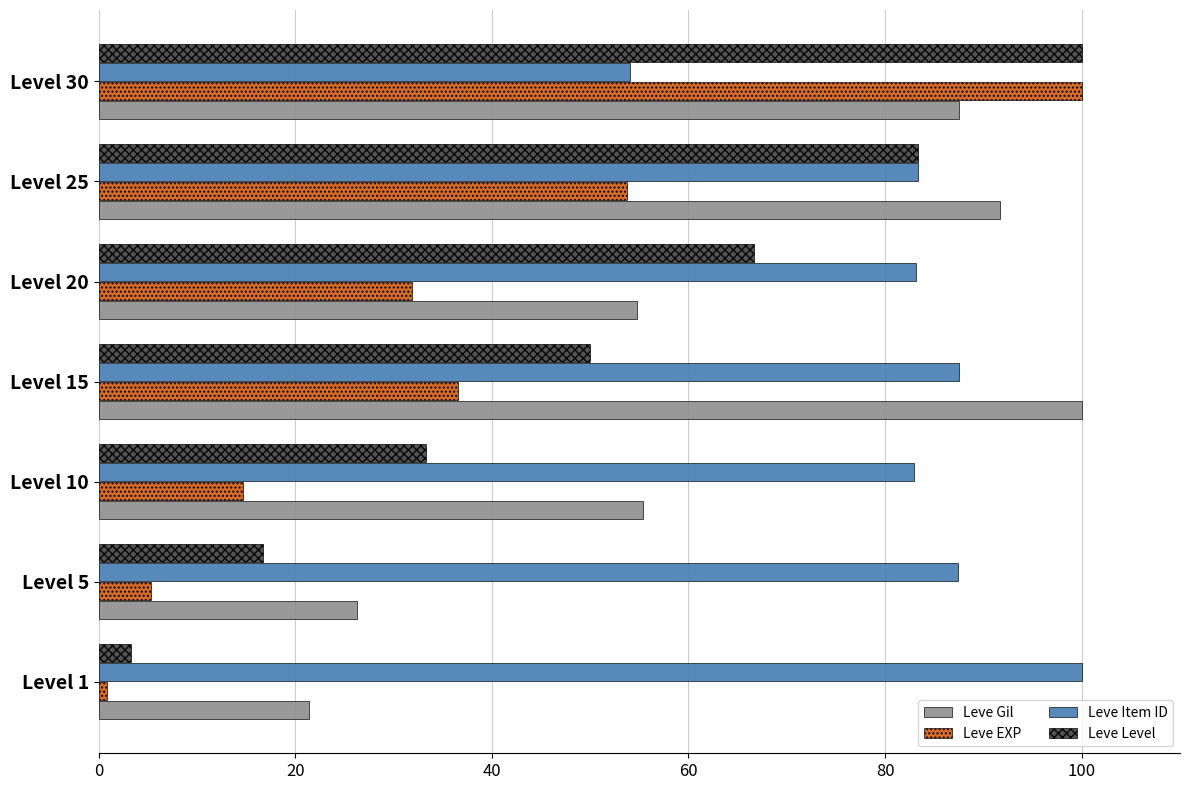

Which category has the highest value in the Leve Item ID series?

Level 1